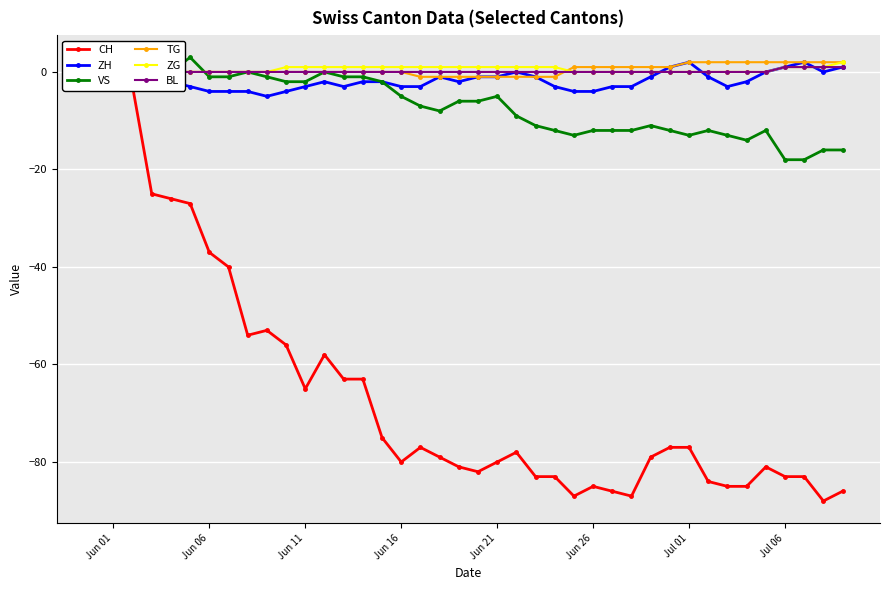

What is the maximum value for TG?

2